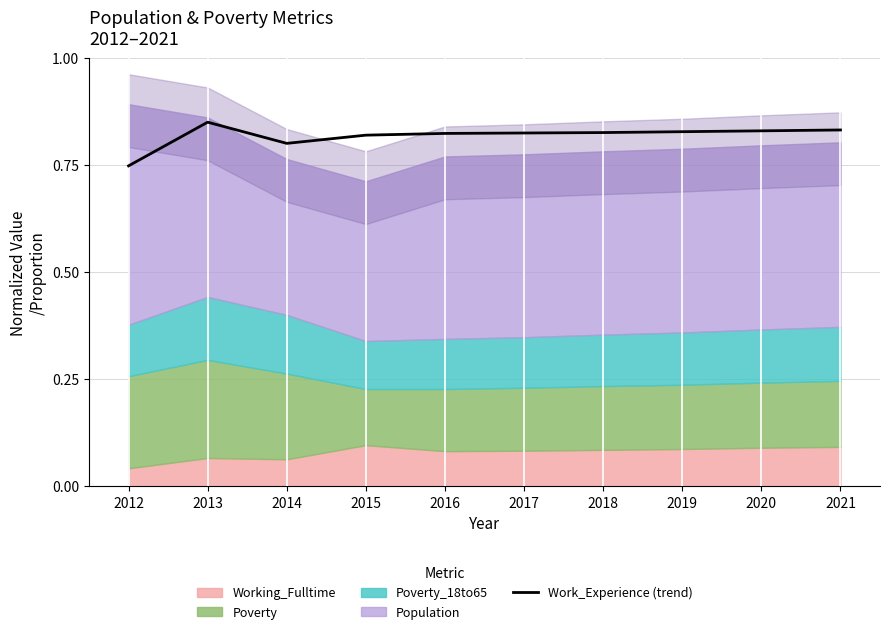

Reading right to left, what are all the values shown in this chart?

0.8	0.8	0.8	0.8	0.8	0.8	0.8	0.8	0.8	0.7